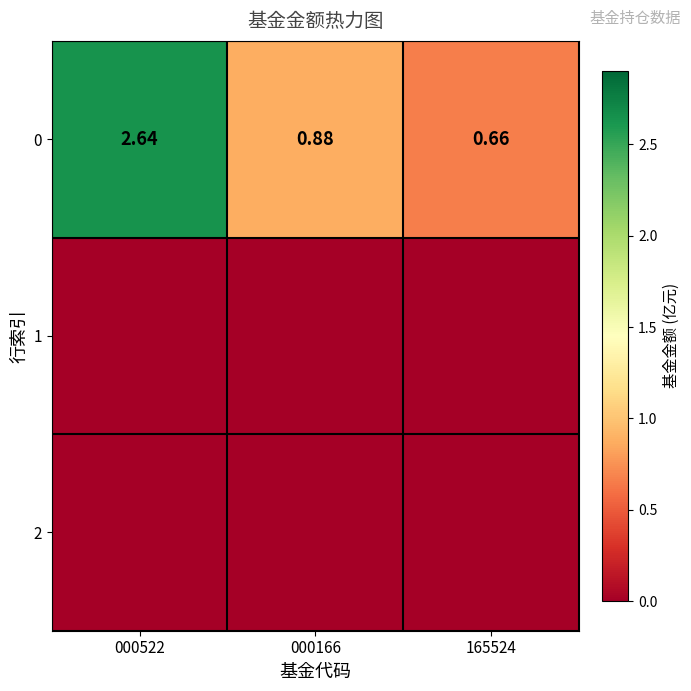

At which category does the chart reach its peak across all series?

000522